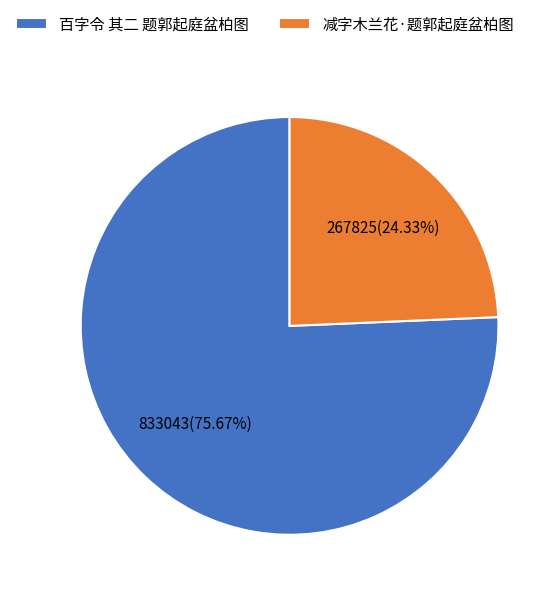

To the nearest percent, what is the difference between the 减字木兰花·题郭起庭盆柏图 and 百字令 其二 题郭起庭盆柏图 slice percentages?

51%